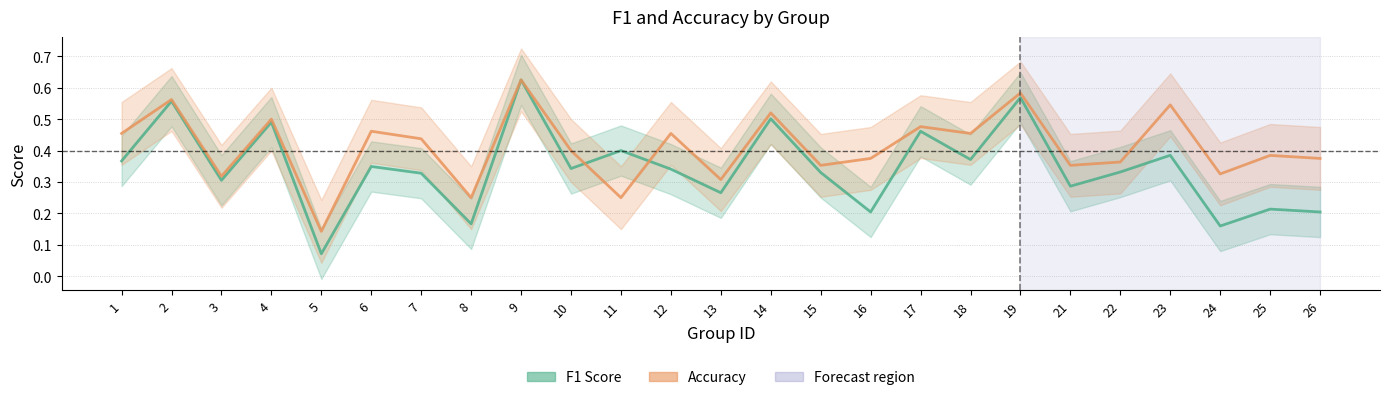

Rank the series at 4 from highest to lowest value.

Accuracy, F1 Score